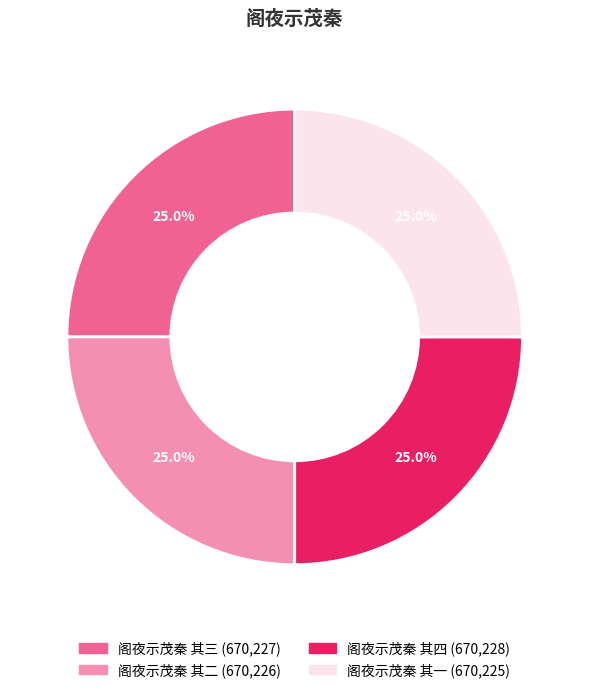

Combined, what portion of the pie is 阁夜示茂秦 其二 and 阁夜示茂秦 其四?

50.0%